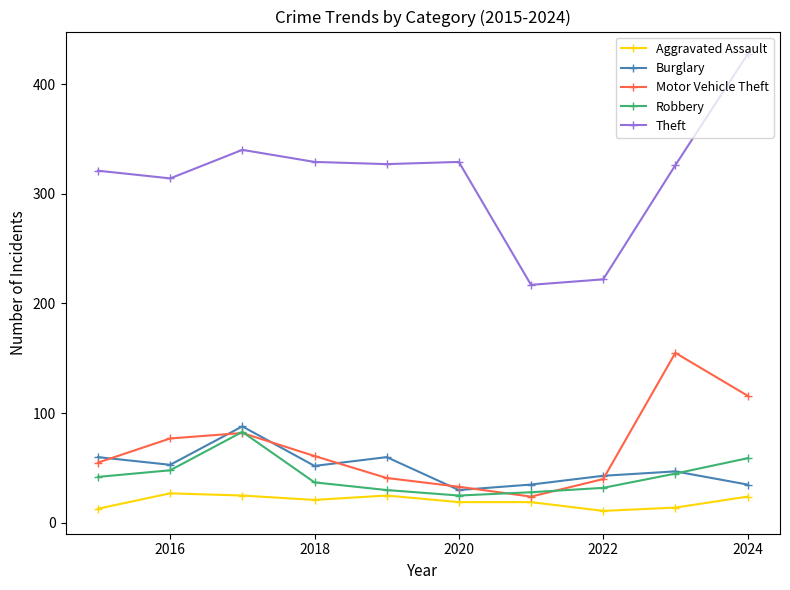

What is the minimum value shown in the chart?

11